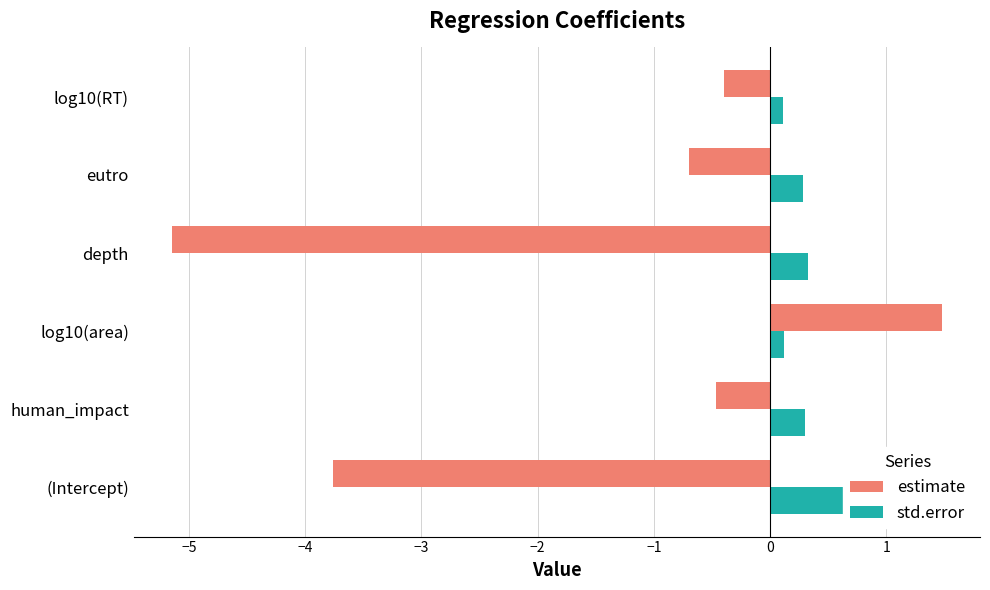

What is the average value of the std.error series?

0.3